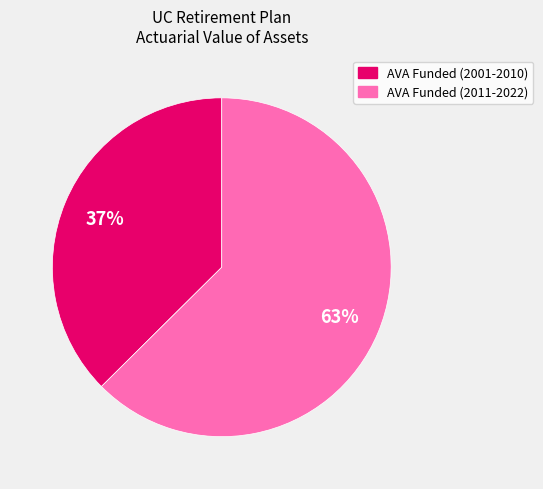

Does any single category account for the majority?

Yes